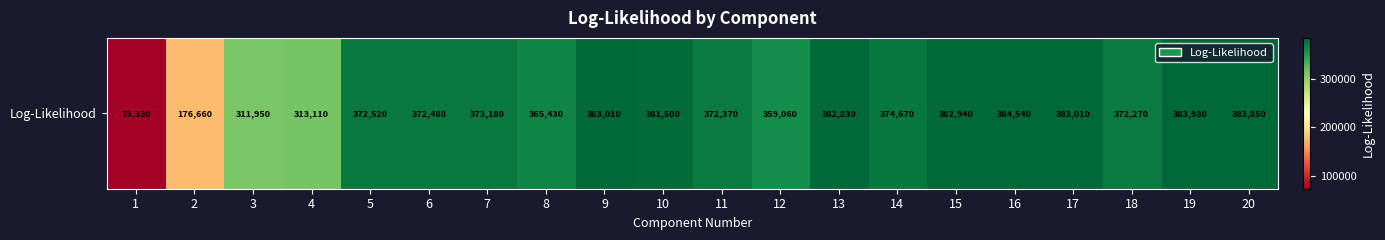

At which label does the data first exceed 373180?

9